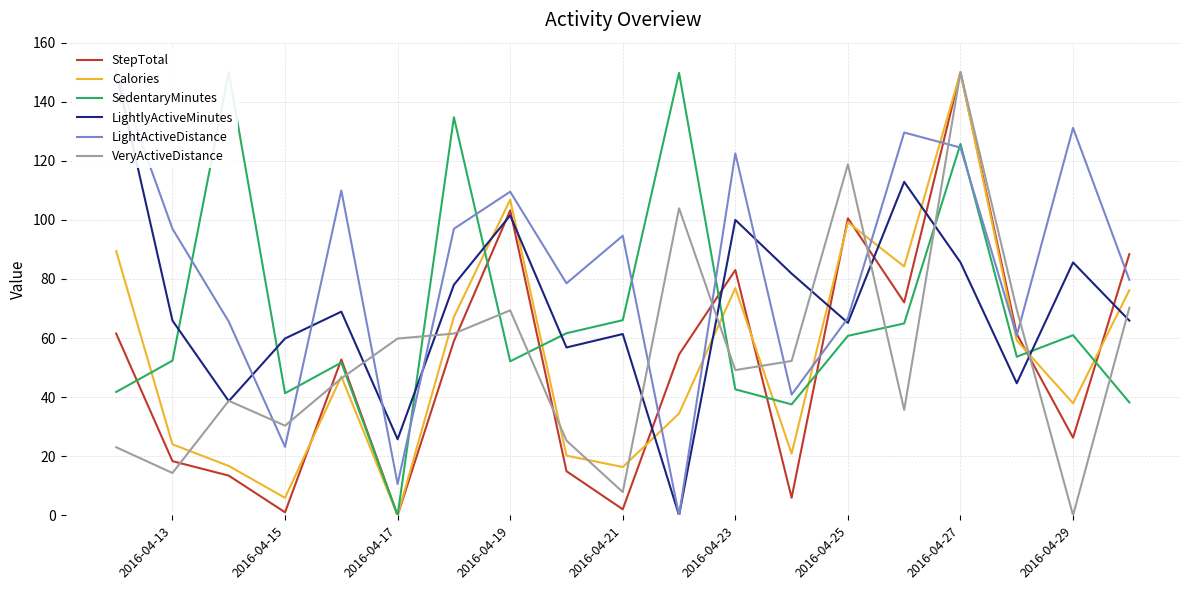

The Calories series shows 24.0 at 2016-04-13. True or false?

True